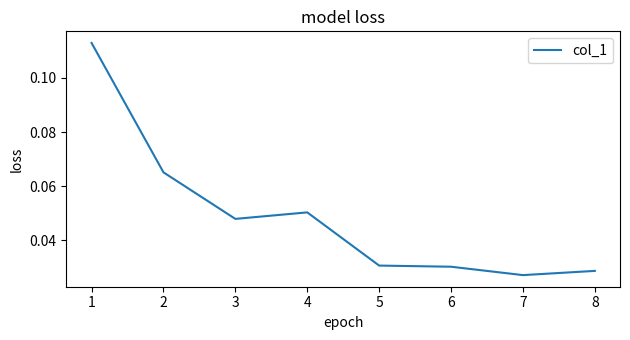

Which has a higher value, 6 or 4?

4